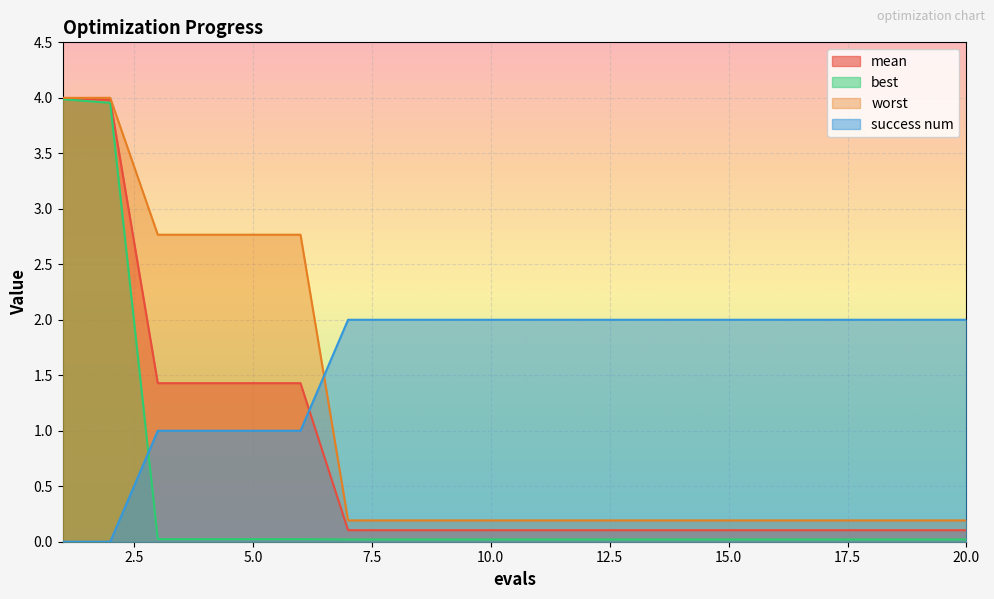

Count the number of categories in the chart.

20